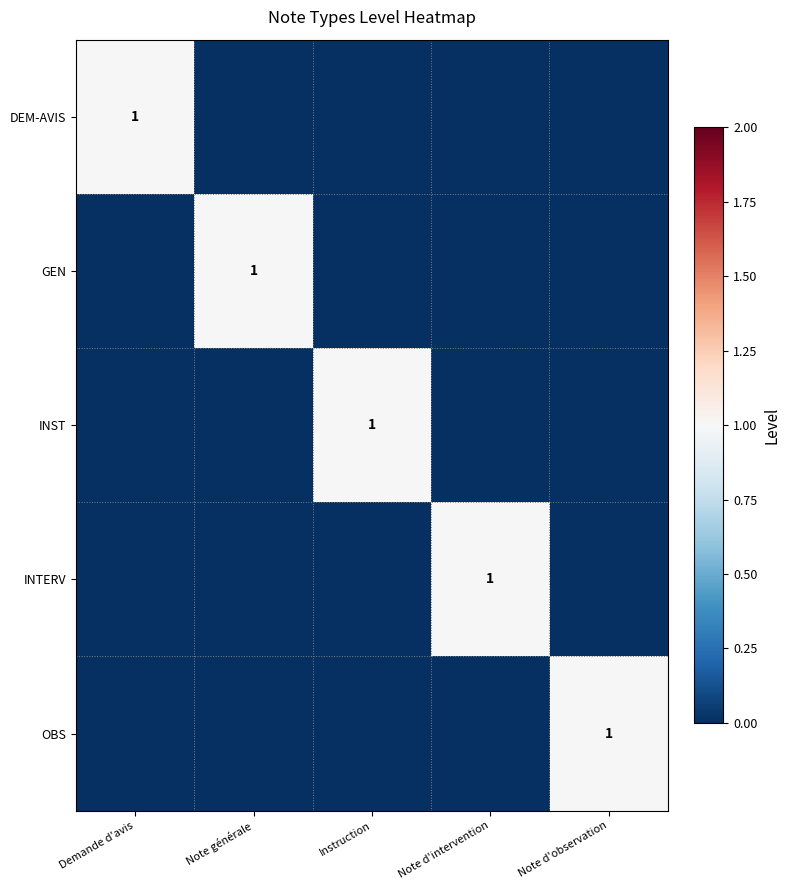

Is it true that INTERV equals 2 at Note d'intervention?

False